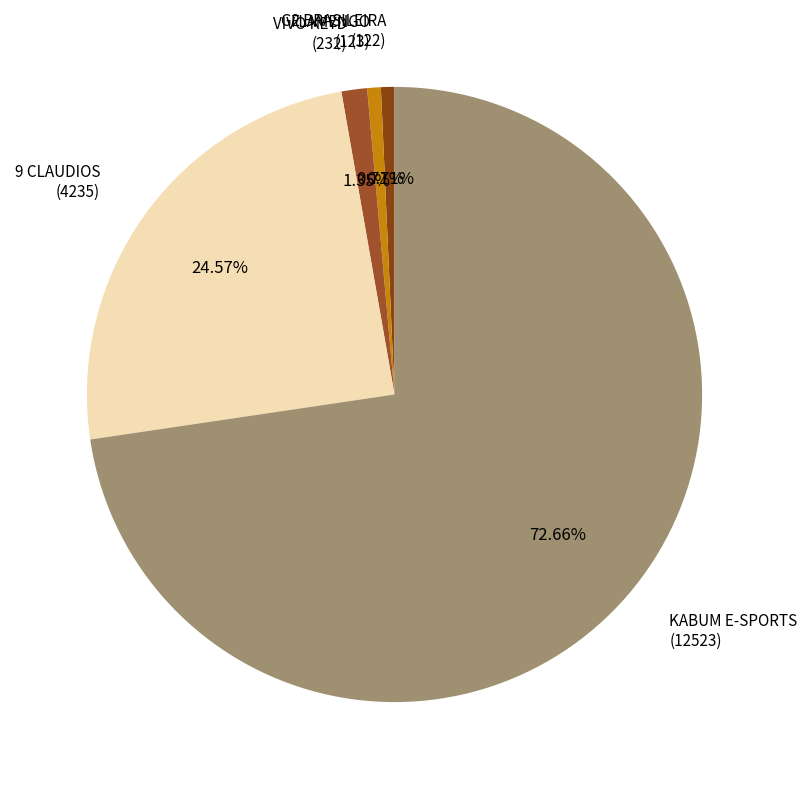

To the nearest percent, what is the difference between the 9 CLAUDIOS and VIVO KEYD slice percentages?

23%